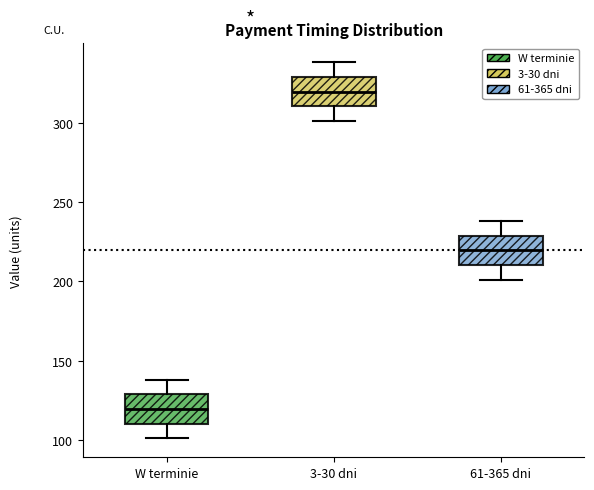

Reading left to right, transcribe this box plot: for each box, give where its median line is, the range the box spans, and where its two whiskers end, as read against the y-axis. The values are not printed on the chart, so give them approximately, as read against the axis.

W terminie: median 120, box 110 to 130, whiskers 100 to 140
3-30 dni: median 320, box 310 to 330, whiskers 300 to 340
61-365 dni: median 220, box 210 to 230, whiskers 200 to 240